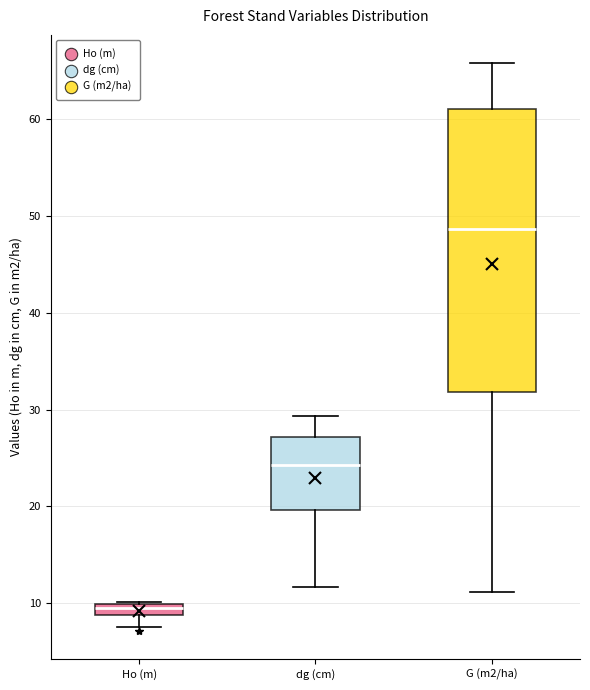

Where does the upper whisker of the box for dg (cm) end on the y-axis? The values are not printed on the chart, so give them approximately, as read against the axis.

29